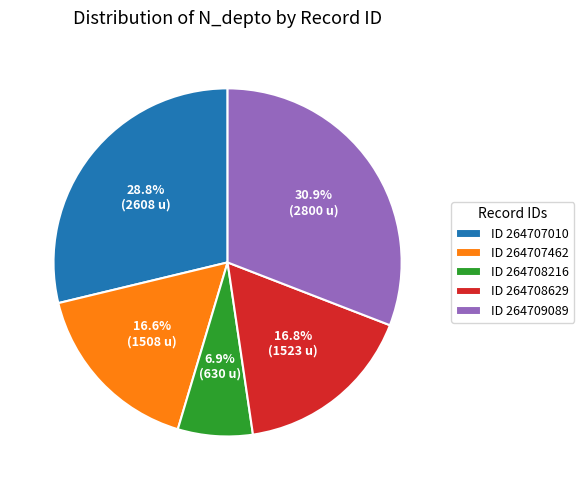

How many slices are in this pie chart?

5